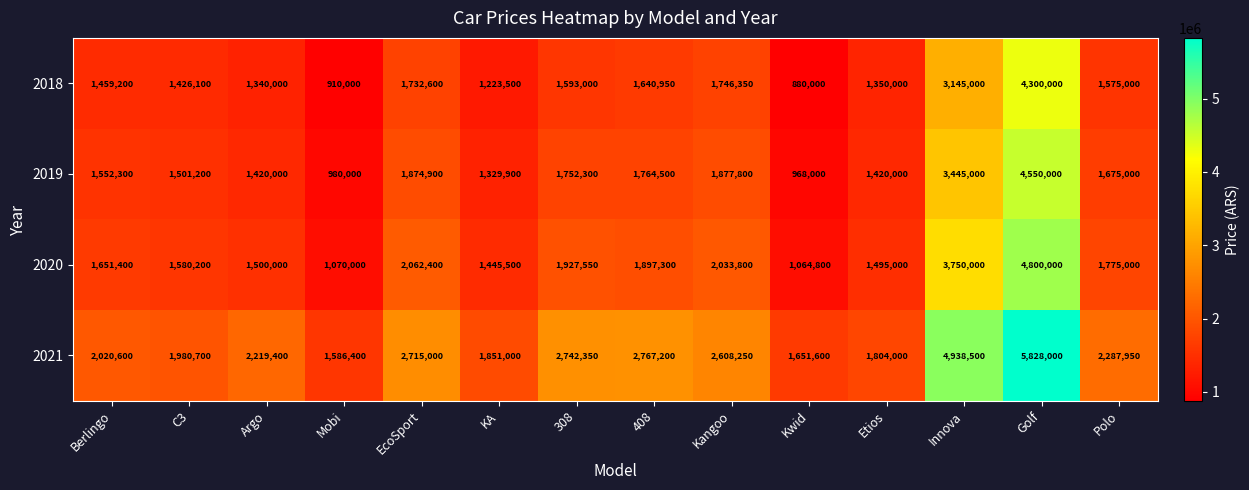

At which label is 2021 closest to 3707200?

408